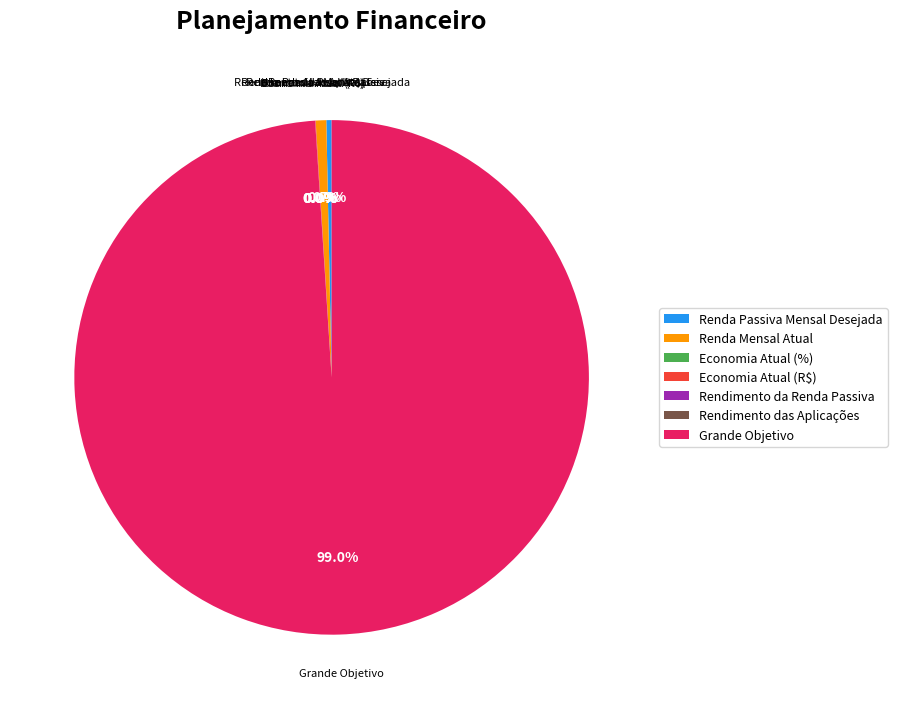

Which slice is the largest?

Grande Objetivo